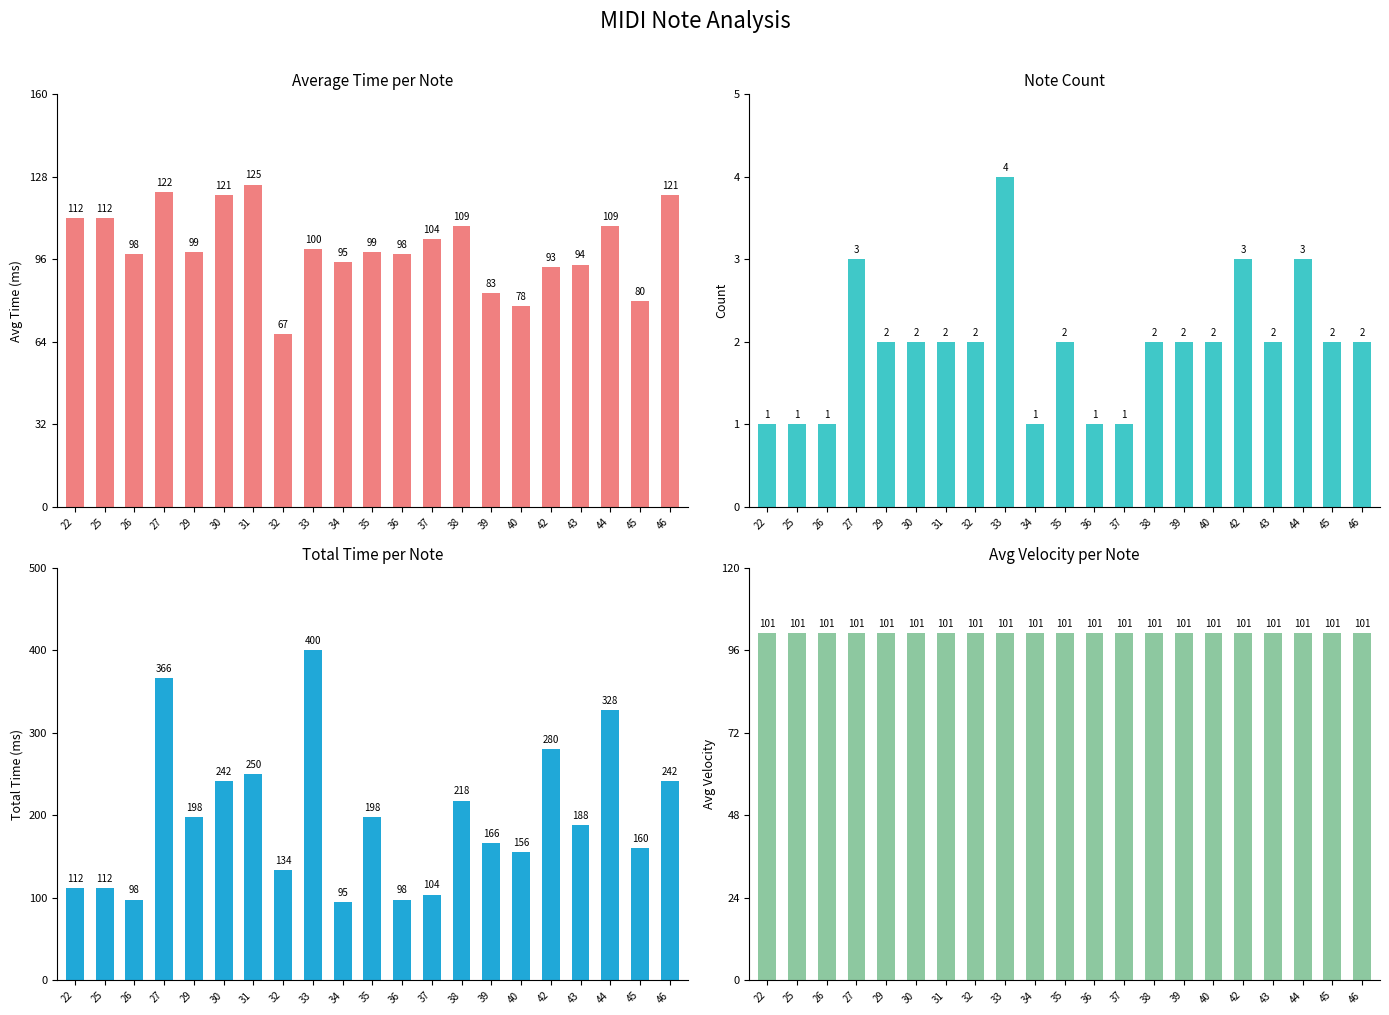

How many values in the avg_time series exceed 99?

10